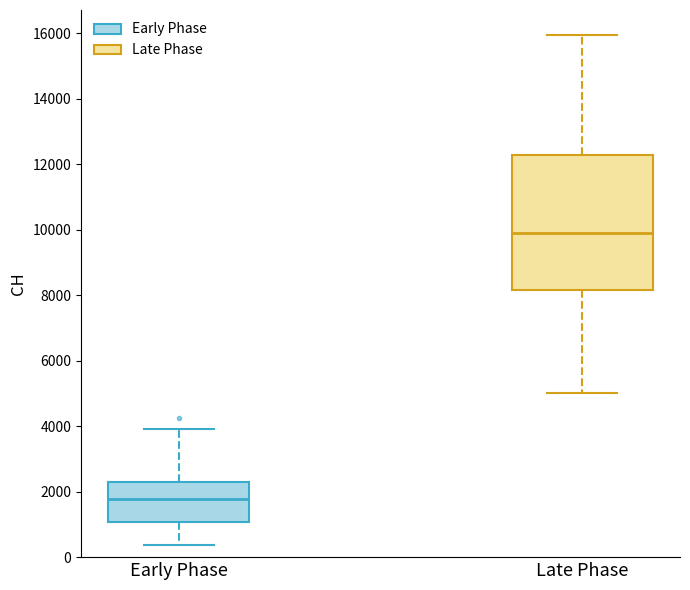

Which box is the tallest, from its lower edge to its upper edge?

Late Phase